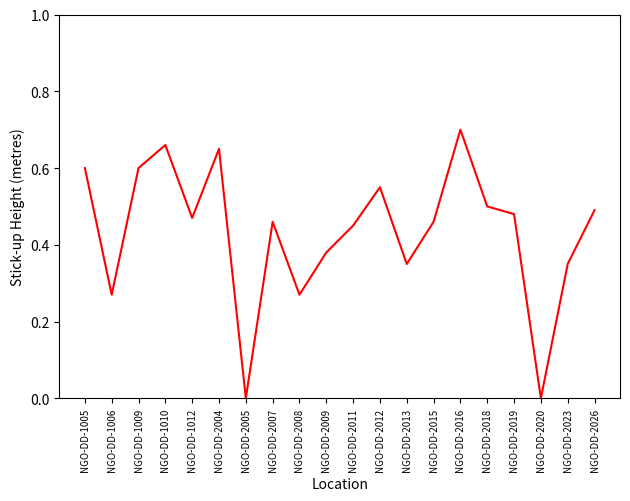

At which category does the chart reach its peak across all series?

NGO-DD-2016